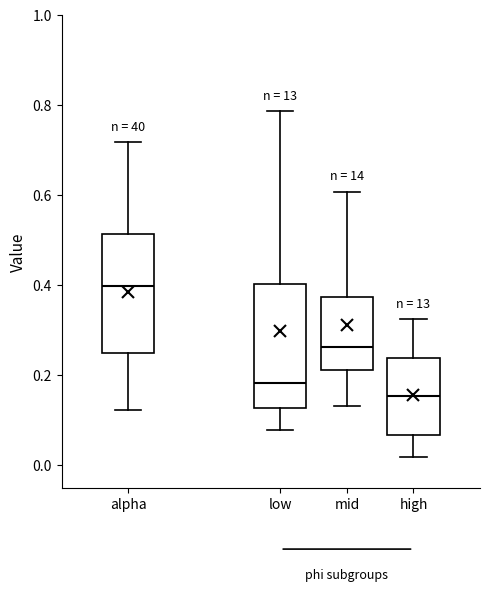

Reading left to right, transcribe this box plot: for each box, give where its median line is, the range the box spans, and where its two whiskers end, as read against the y-axis. The values are not printed on the chart, so give them approximately, as read against the axis.

alpha: median 0.40, box 0.24 to 0.52, whiskers 0.12 to 0.72
low: median 0.18, box 0.12 to 0.40, whiskers 0.08 to 0.78
mid: median 0.26, box 0.22 to 0.38, whiskers 0.14 to 0.60
high: median 0.16, box 0.06 to 0.24, whiskers 0.02 to 0.32